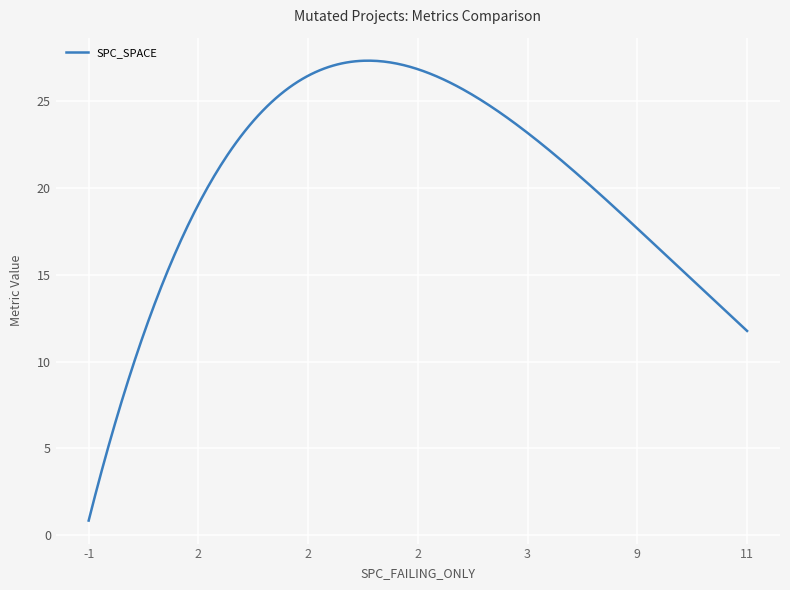

What is the difference between the maximum and minimum values?

26.5